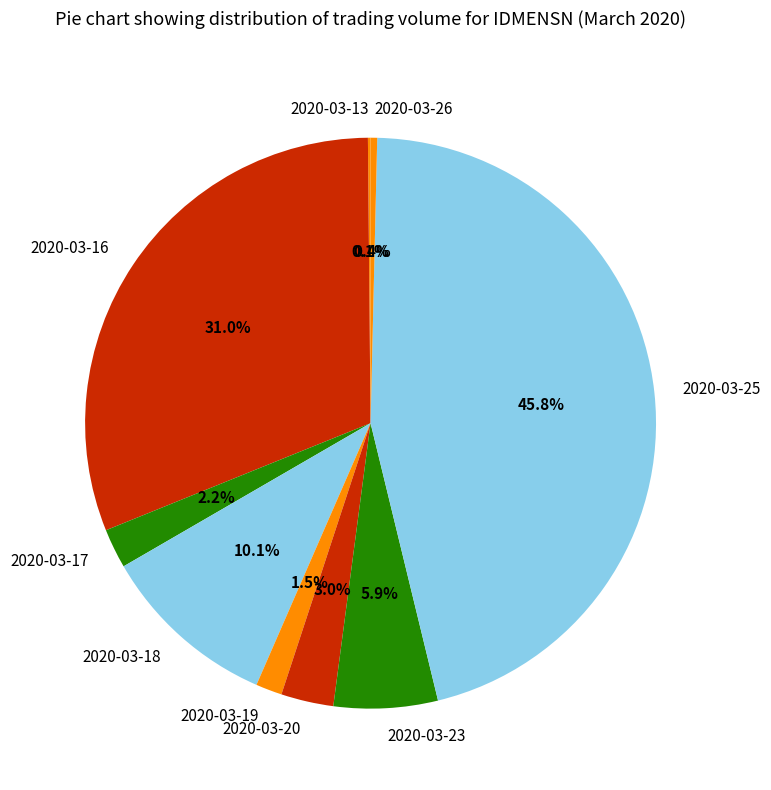

Which category has the biggest portion of the pie?

2020-03-25